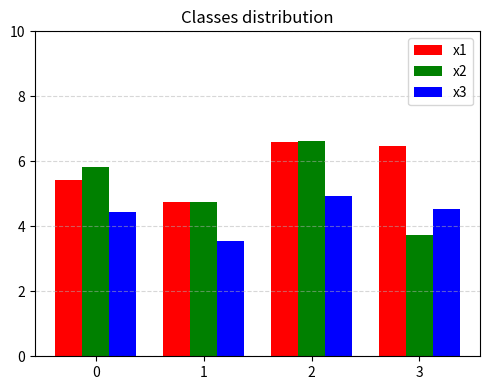

Reading right to left, transcribe all the data shown in this chart.

x1: 6.5	6.6	4.8	5.4
x2: 3.7	6.6	4.7	5.8
x3: 4.5	4.9	3.6	4.5